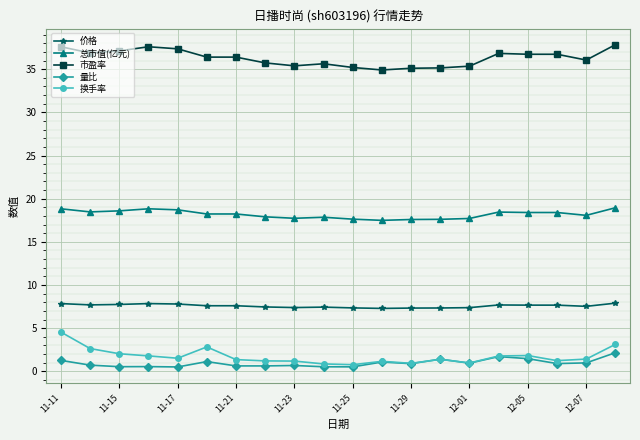

What are all the series names shown in the legend?

价格, 总市值(亿元), 市盈率, 量比, 换手率